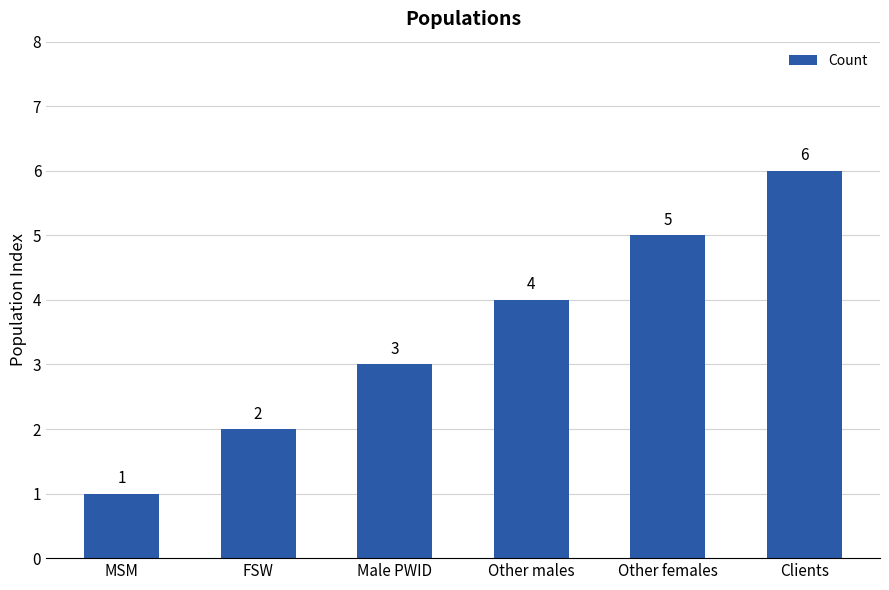

What is the sum of the values at Other females and FSW?

7